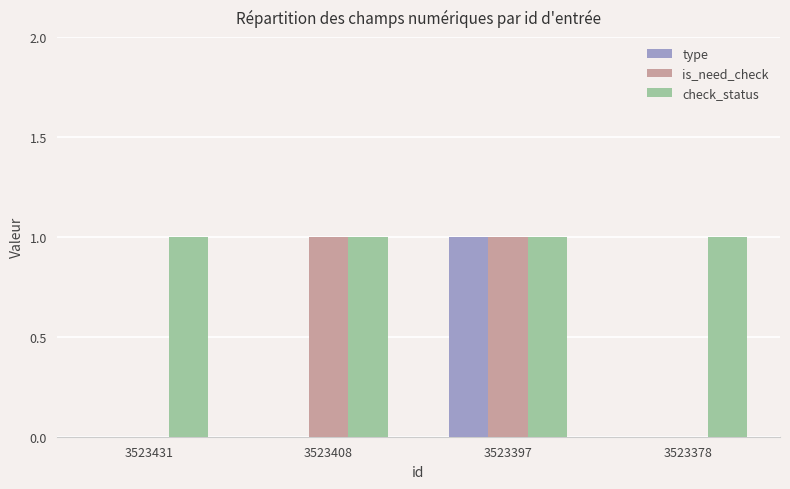

What is the sum of the is_need_check values at 3523378 and 3523397?

1